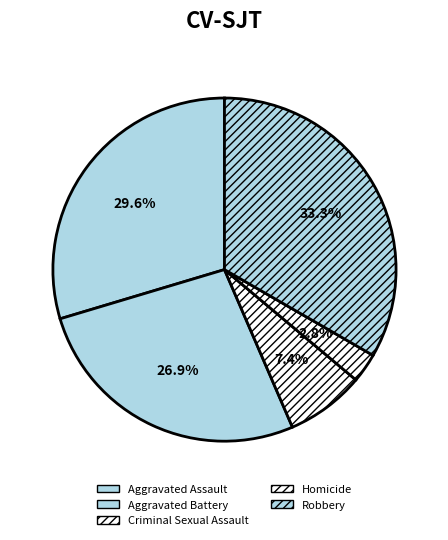

To the nearest percent, what is the combined percentage of Criminal Sexual Assault and Aggravated Battery?

34%